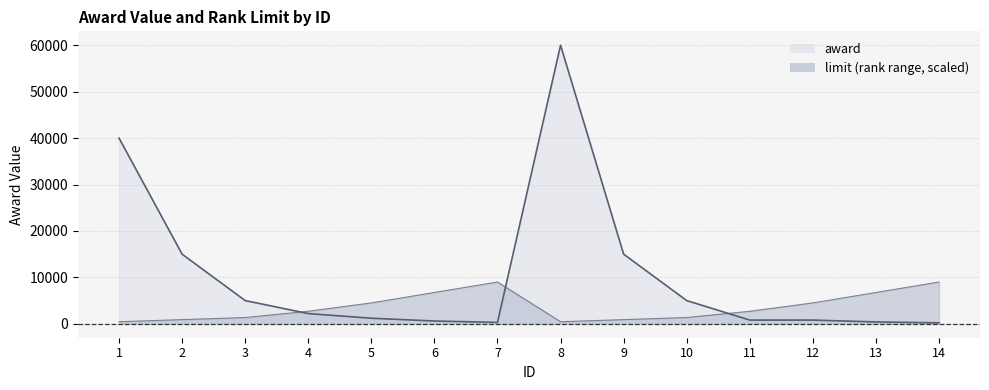

The value of award at 4 is 2200. True or false?

True